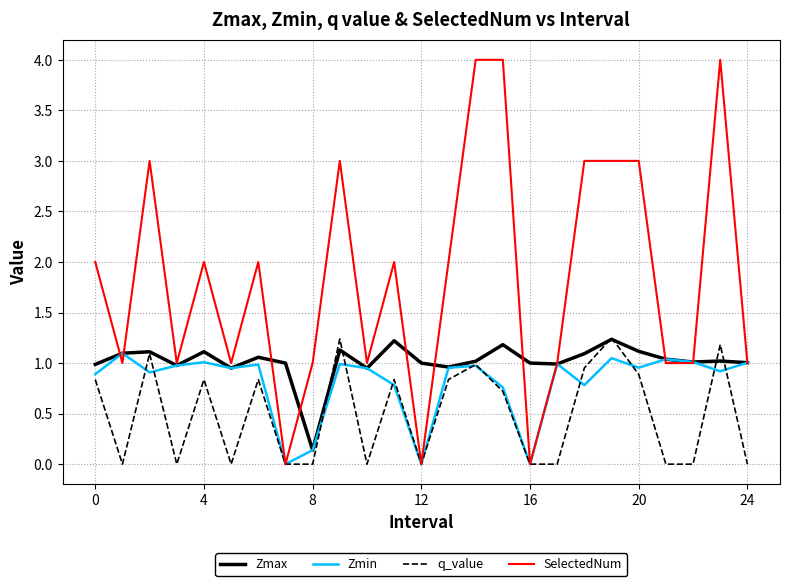

Which series has the widest spread of values?

SelectedNum